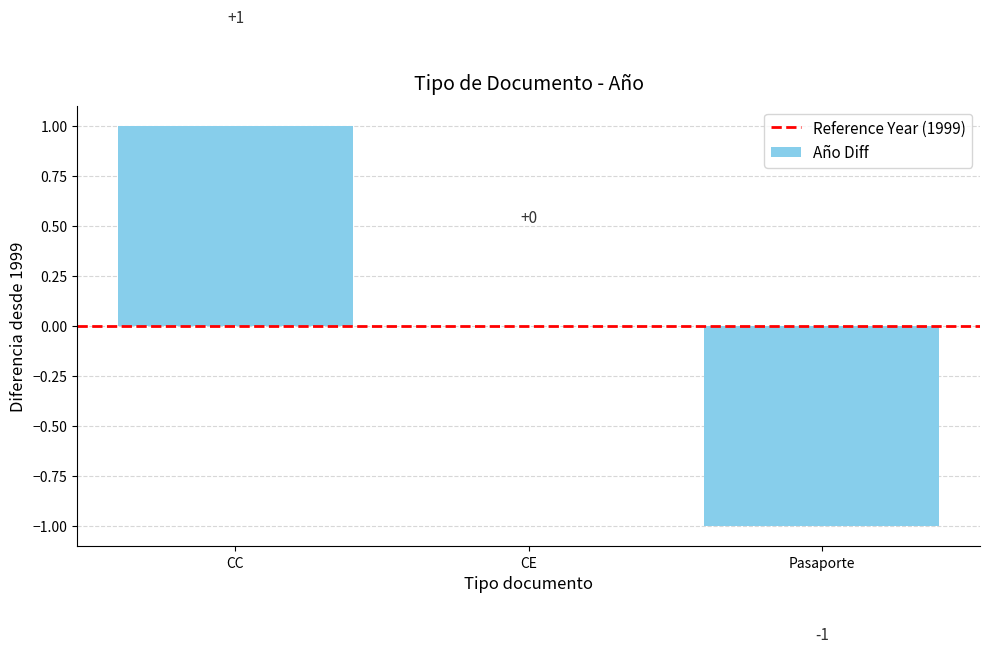

What is the change in value from CE to Pasaporte?

-1